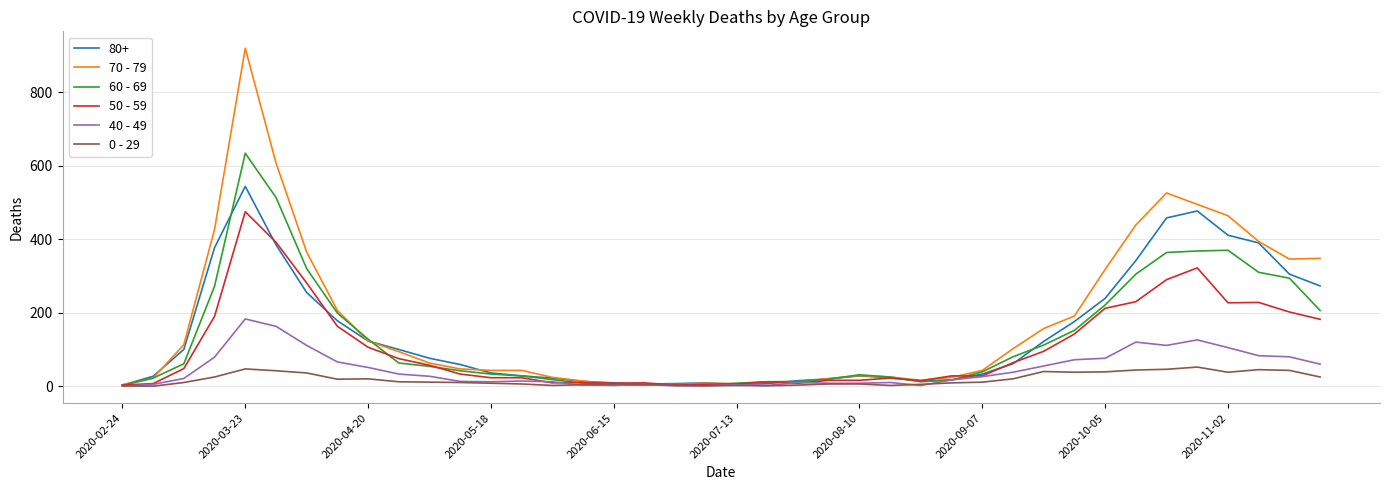

Rank the series by their maximum value, from lowest to highest.

0 - 29, 40 - 49, 50 - 59, 80+, 60 - 69, 70 - 79